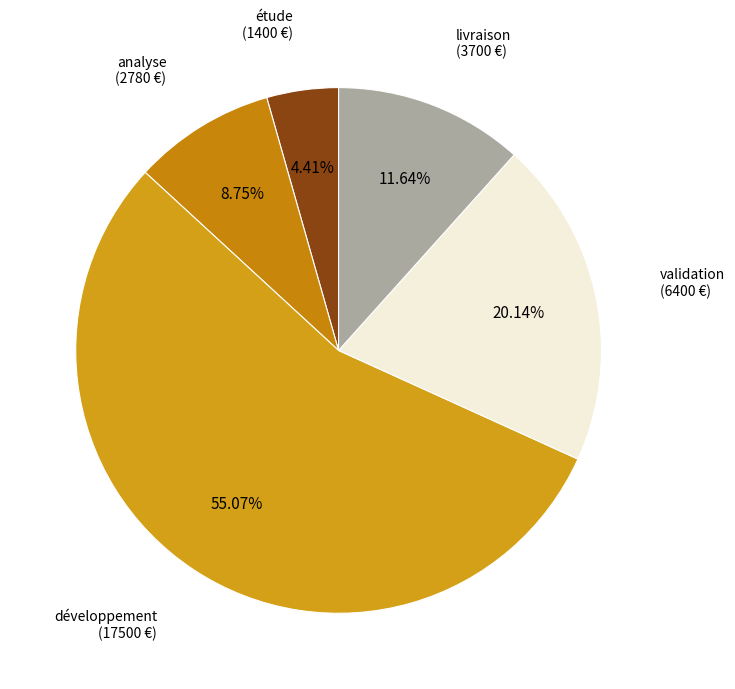

How many slices are in this pie chart?

5